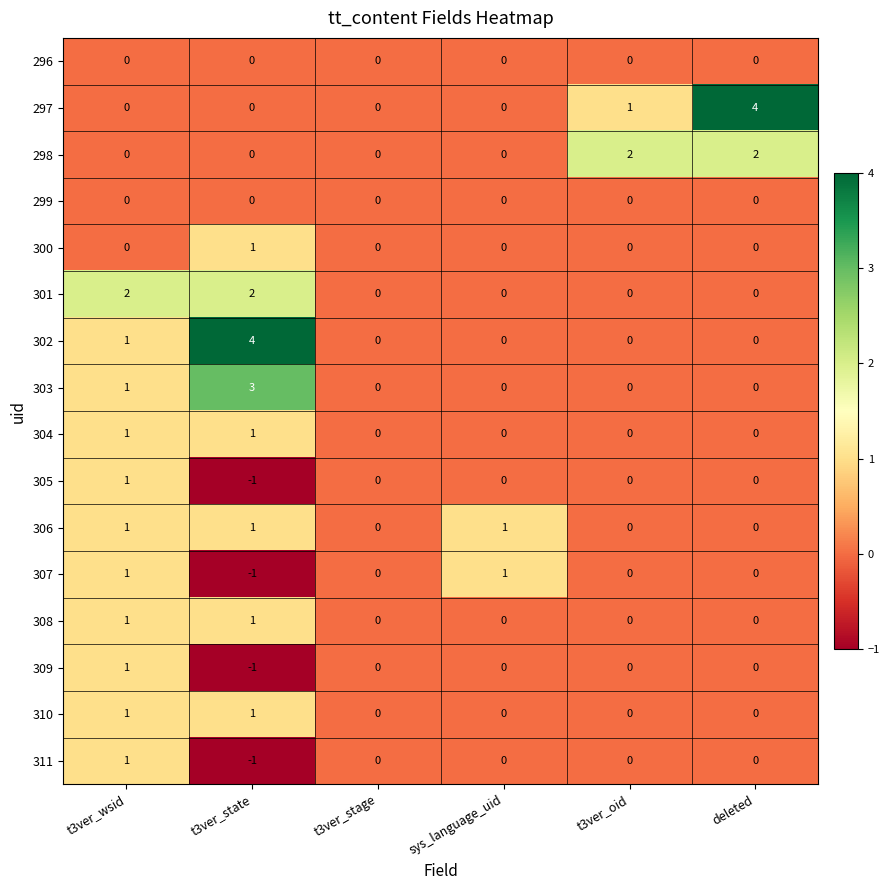

Between t3ver_wsid and t3ver_stage, which series saw the biggest shift?

301